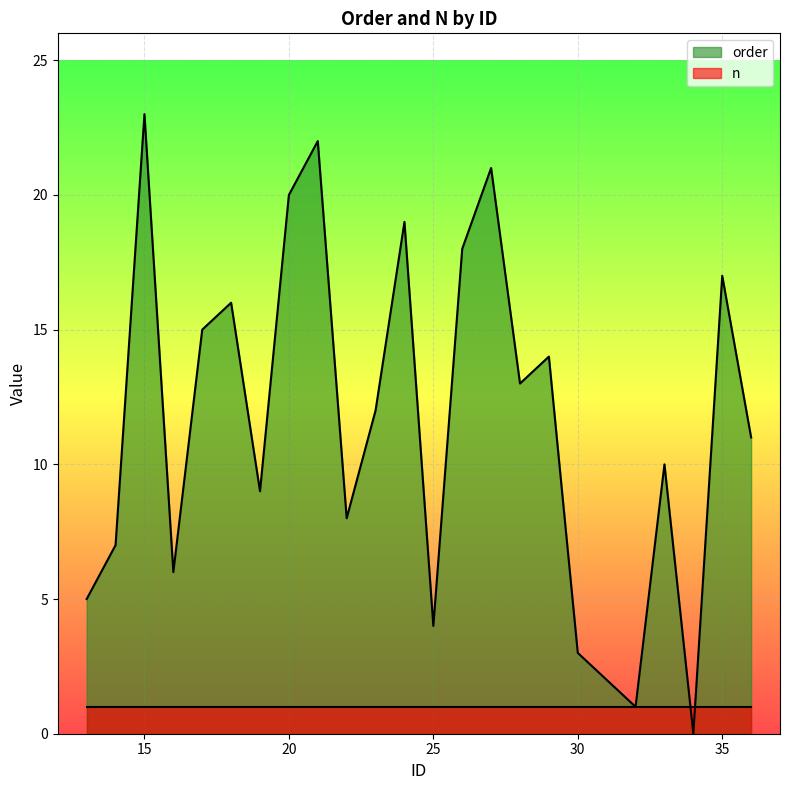

How many values are above zero?

23